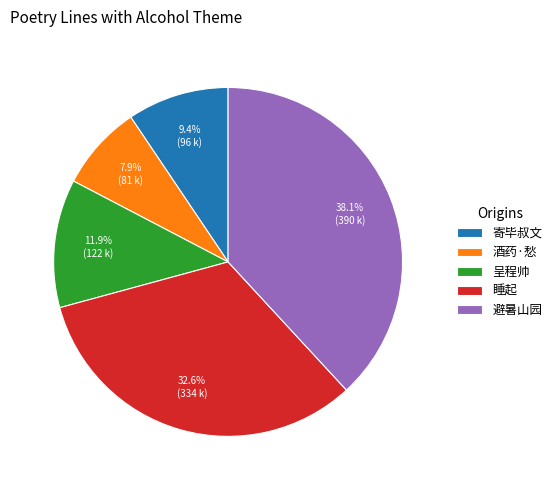

Rank the categories by value from highest to lowest.

避暑山园, 睡起, 呈程帅, 寄毕叔文, 酒药·愁